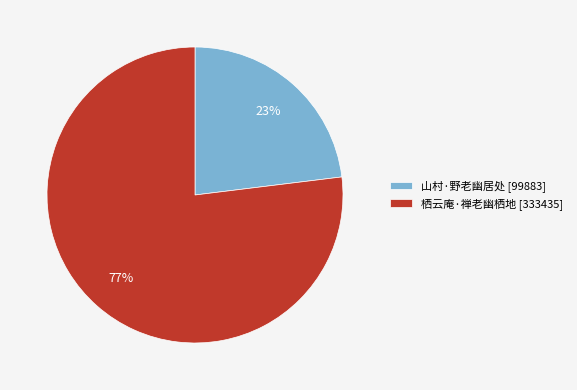

What is the largest slice in the pie chart?

栖云庵·禅老幽栖地